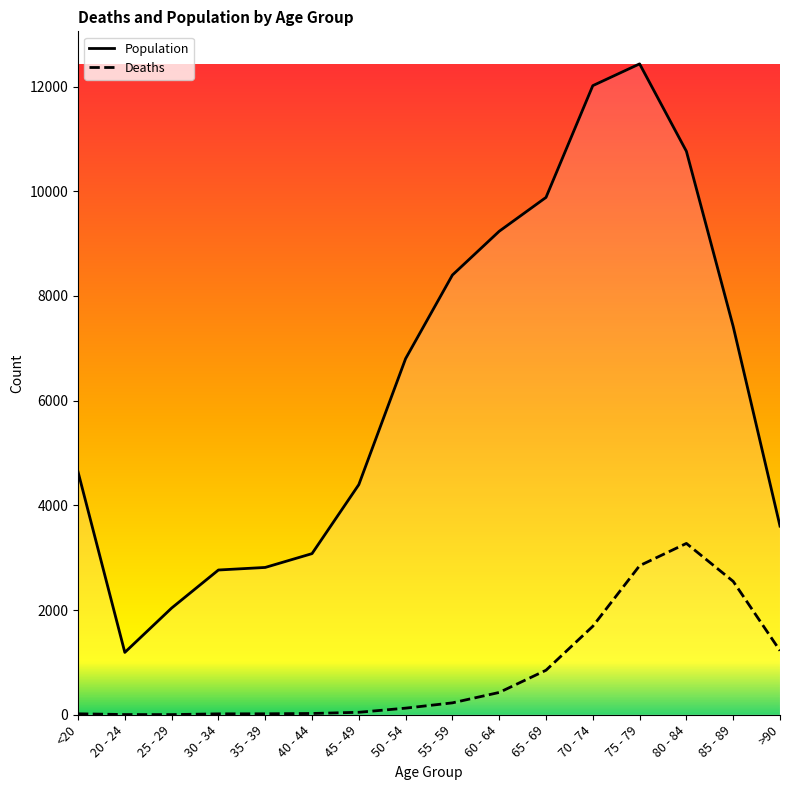

What is the highest value of the Population series?

12434